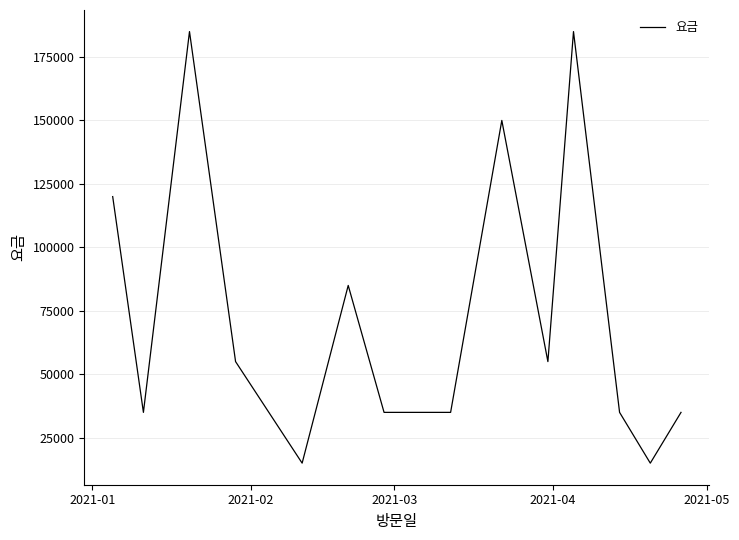

What is the greatest value displayed?

185000